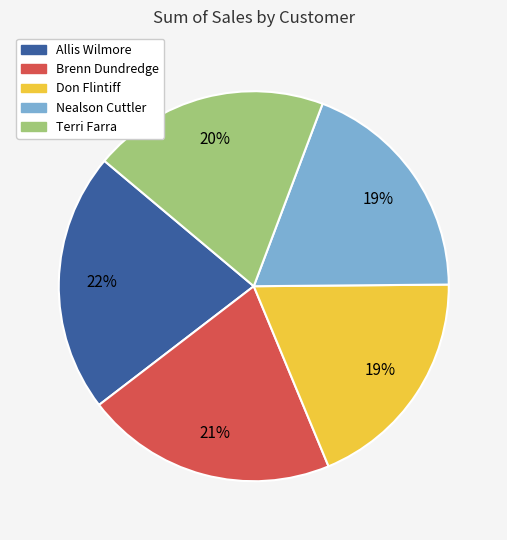

How many segments does this pie chart have?

5